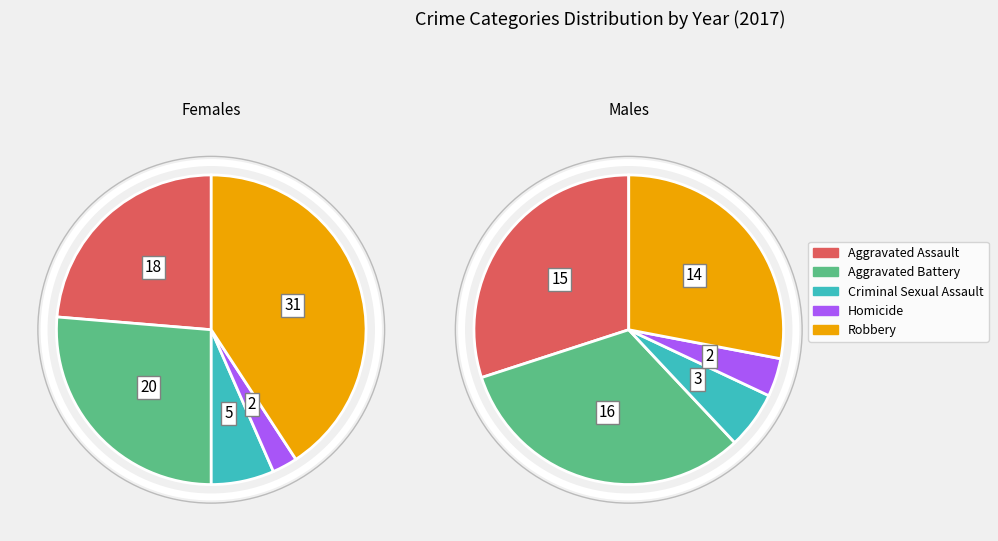

Which slice is the smallest?

Homicide